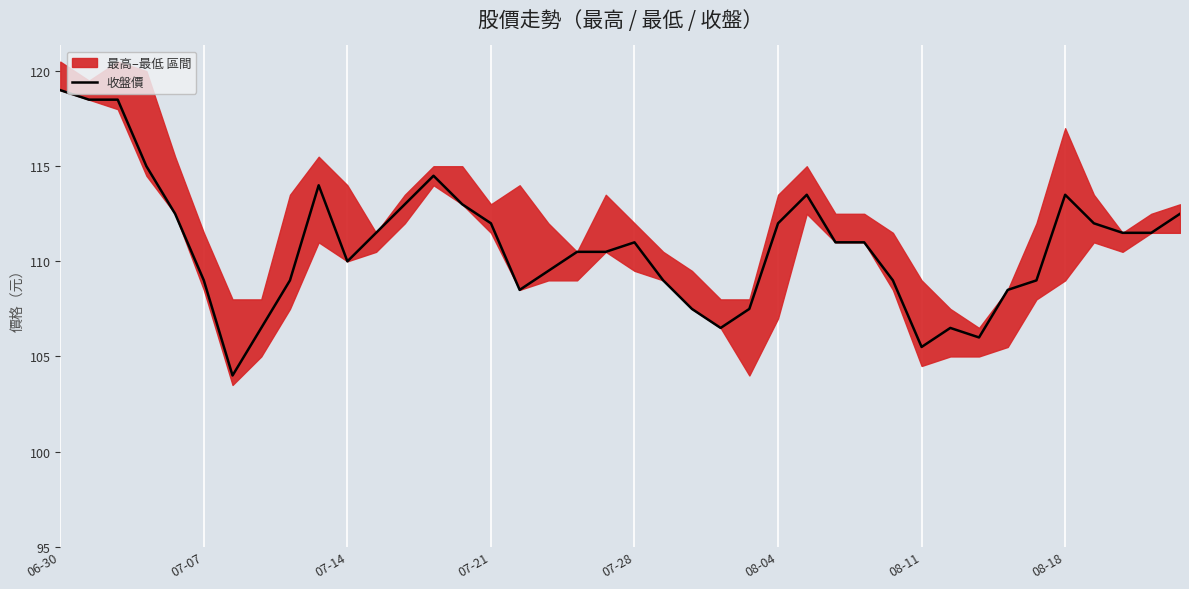

How many values are below 111?

19